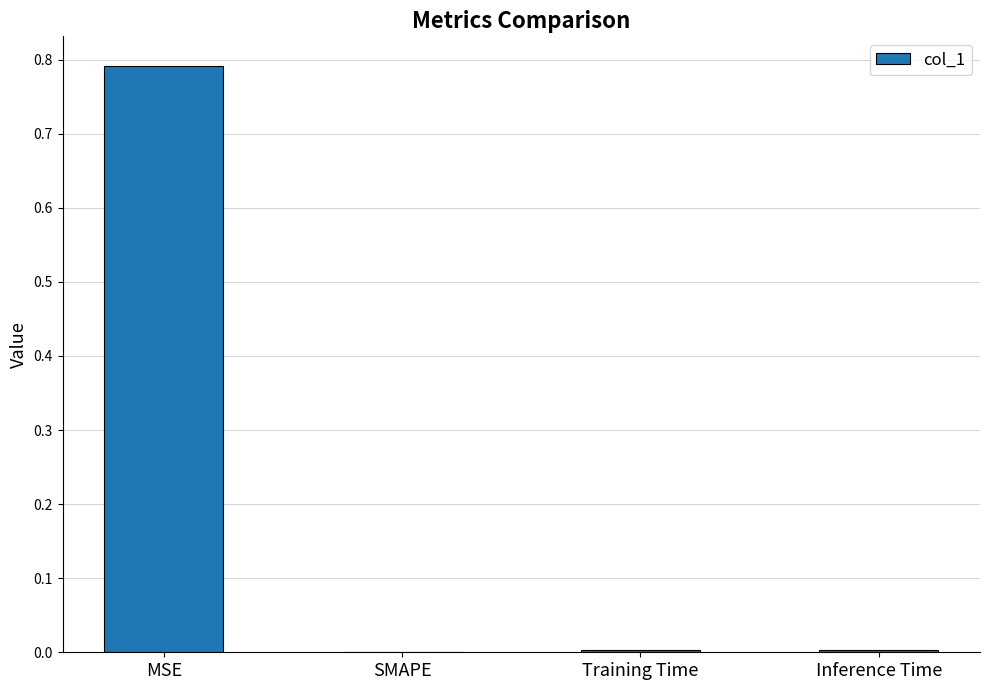

Which has a higher value, Inference Time or MSE?

MSE